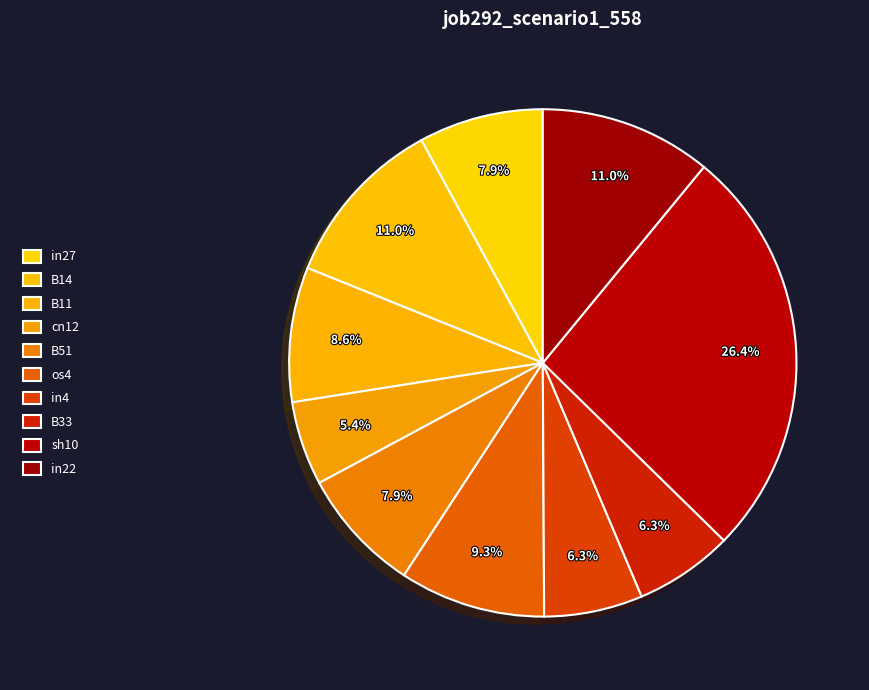

How many slices are in this pie chart?

10